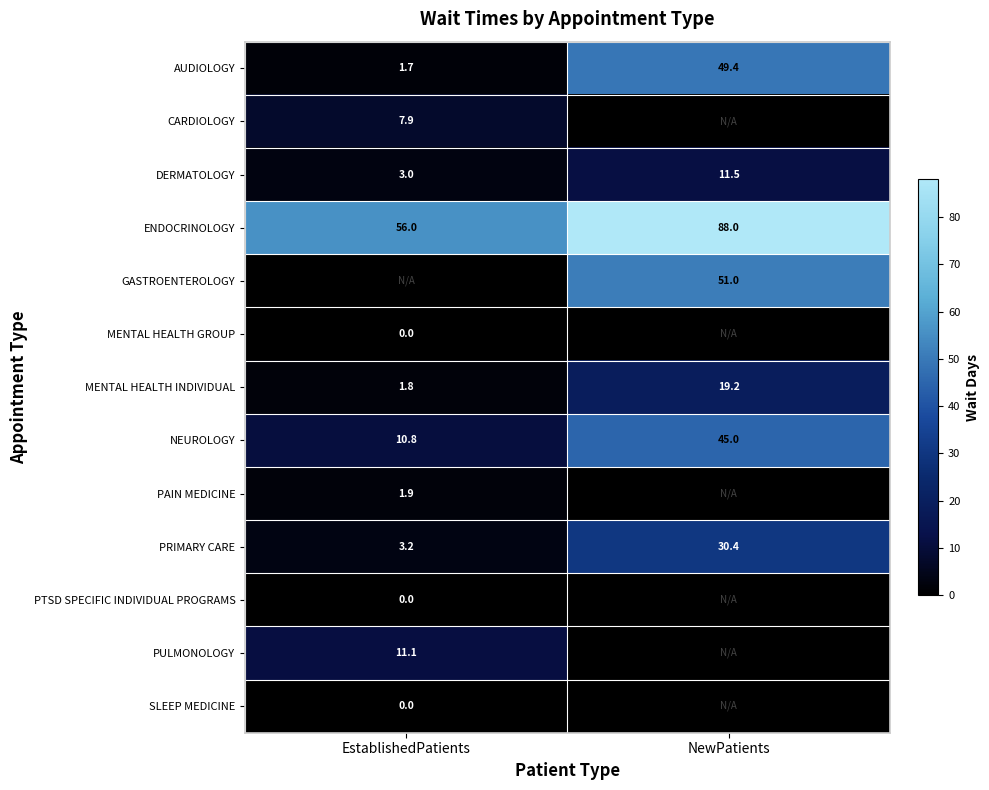

At which category does the chart reach its peak across all series?

NewPatients